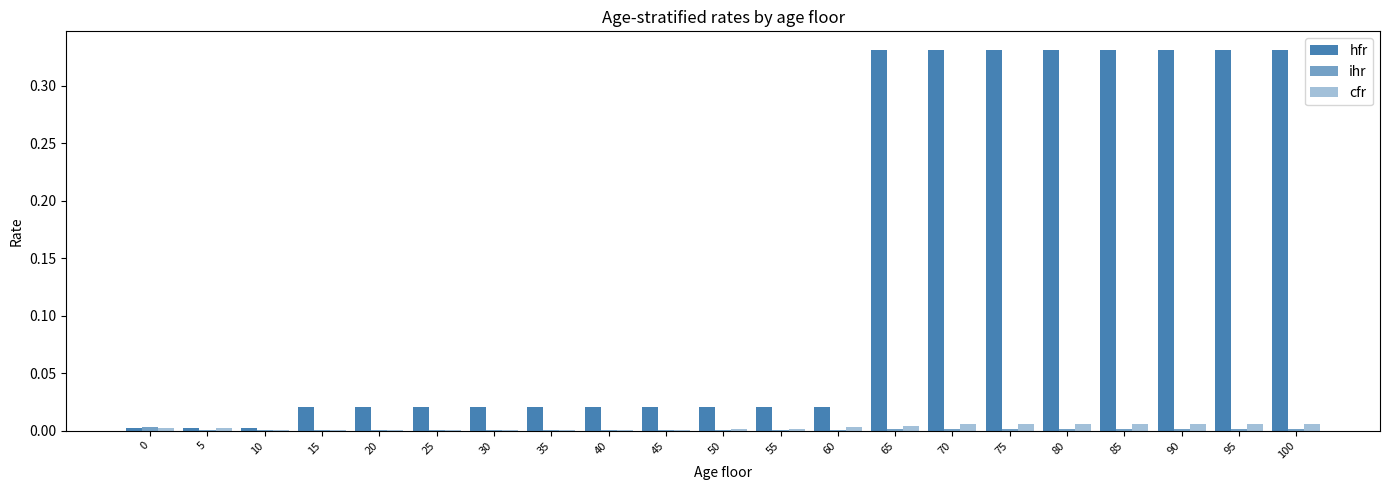

List the labels in order of ihr value, smallest first.

20, 25, 30, 35, 40, 5, 10, 15, 45, 50, 55, 60, 65, 70, 75, 80, 85, 90, 95, 100, 0